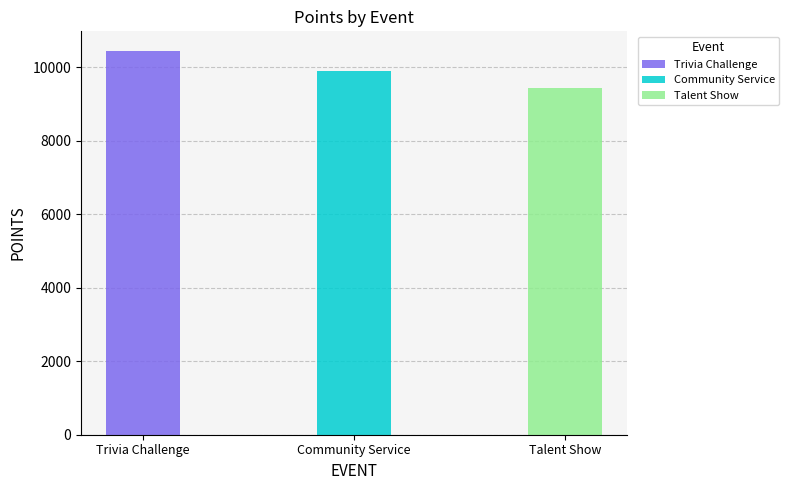

Is it true that the value at Community Service is 9910?

True